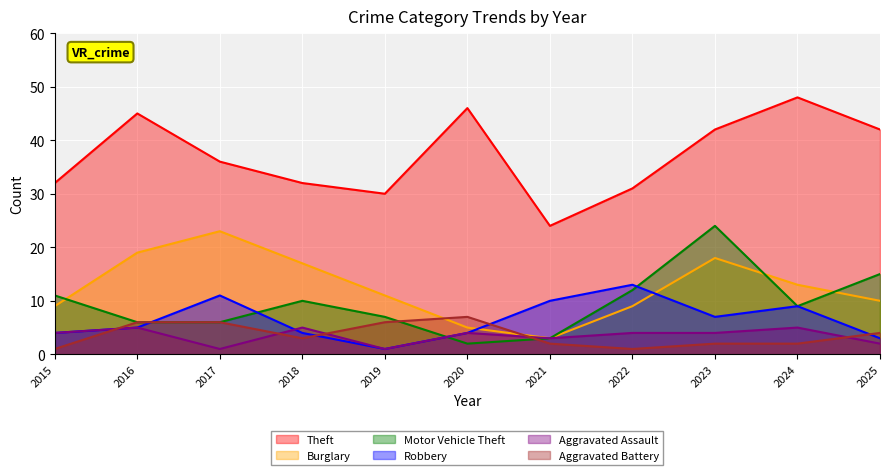

Where do Motor Vehicle Theft and Aggravated Assault first cross each other?

2019 and 2020